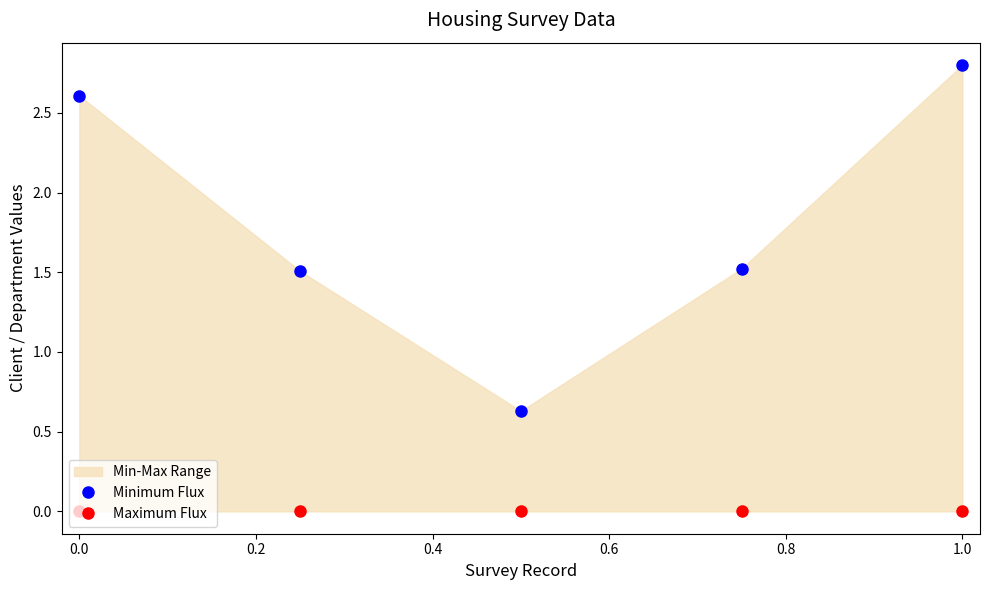

What is the difference between the second highest and minimum values in the Minimum Flux series?

2.0